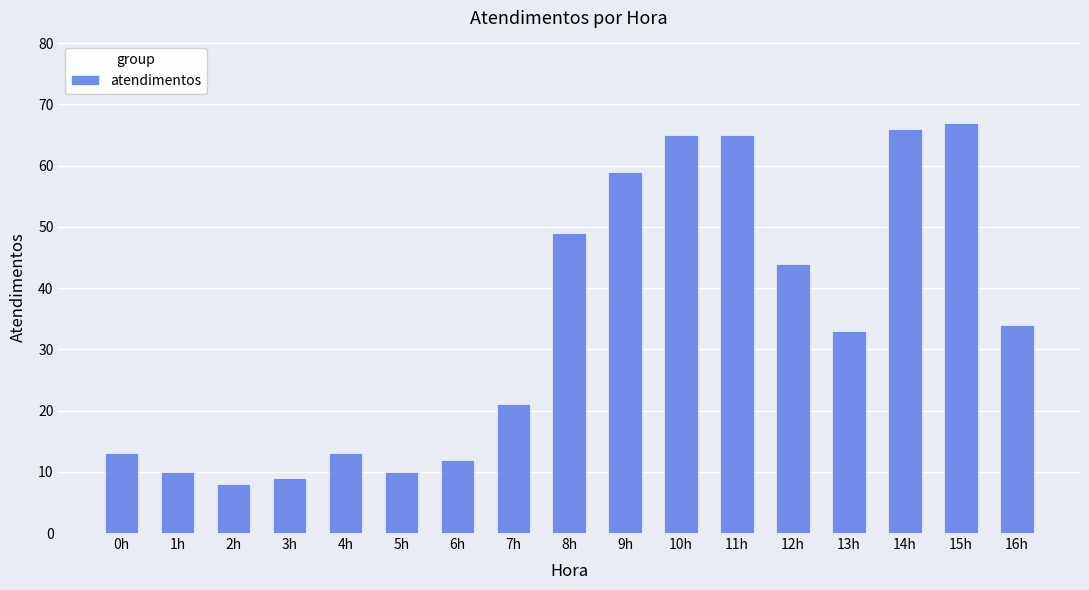

How many categories are shown in the chart?

17